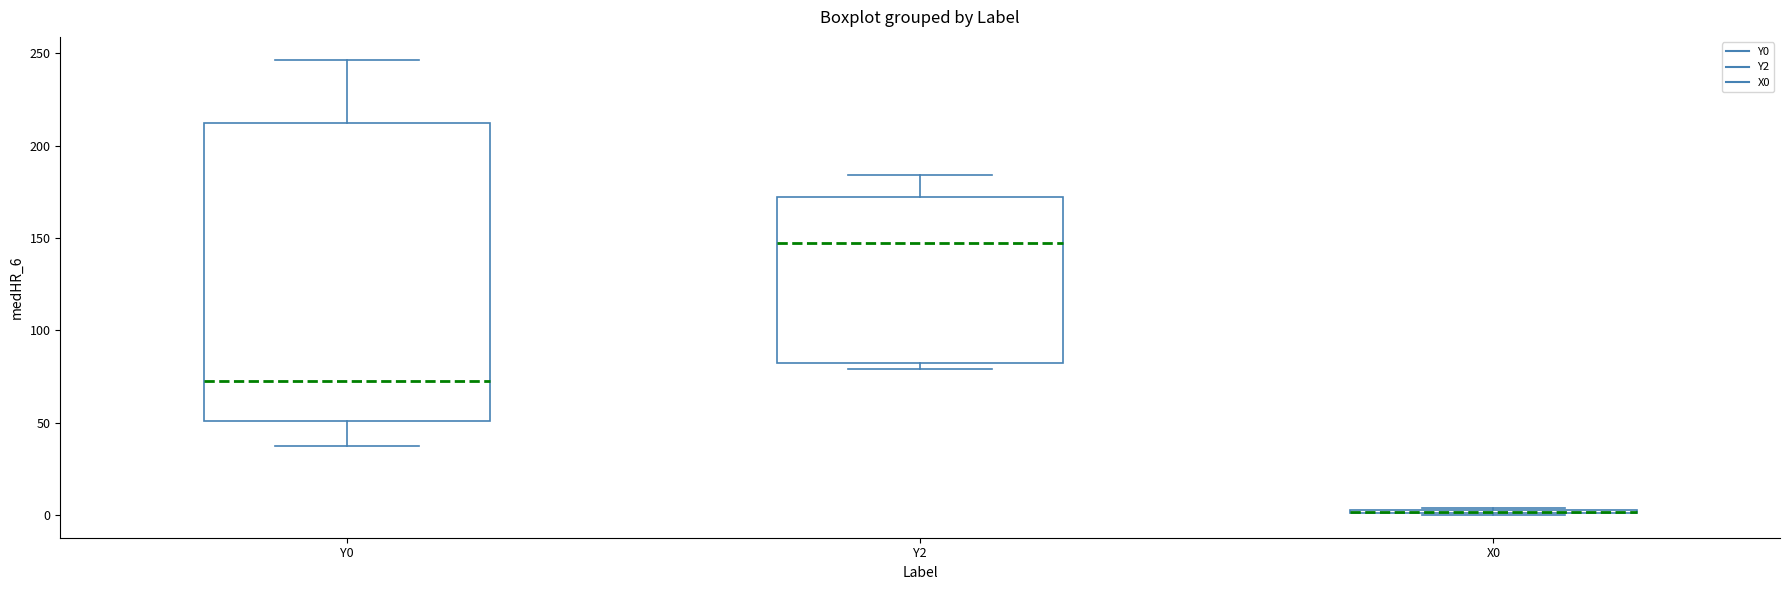

Where is the lower edge of the box for Y0 on the y-axis? The values are not printed on the chart, so give them approximately, as read against the axis.

50